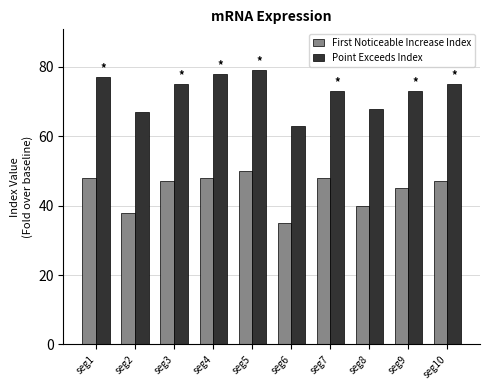

What is the highest value of the Point Exceeds Index series?

79